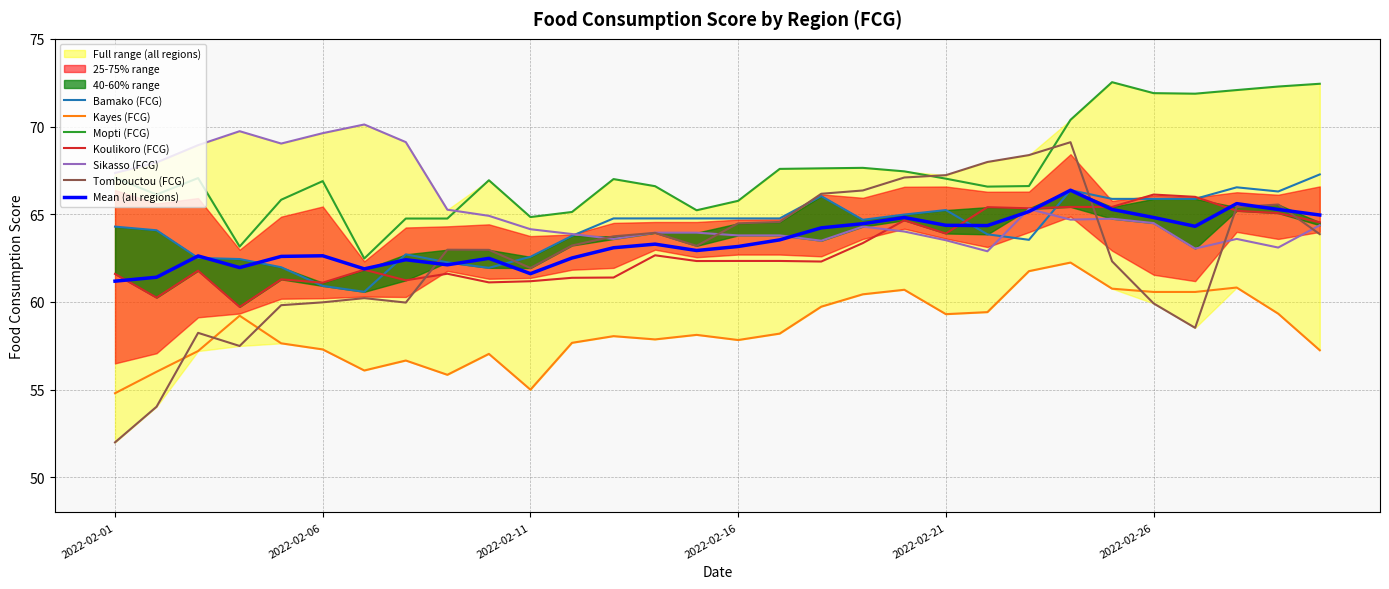

How many data points in Kayes (FCG) are above 58?

16